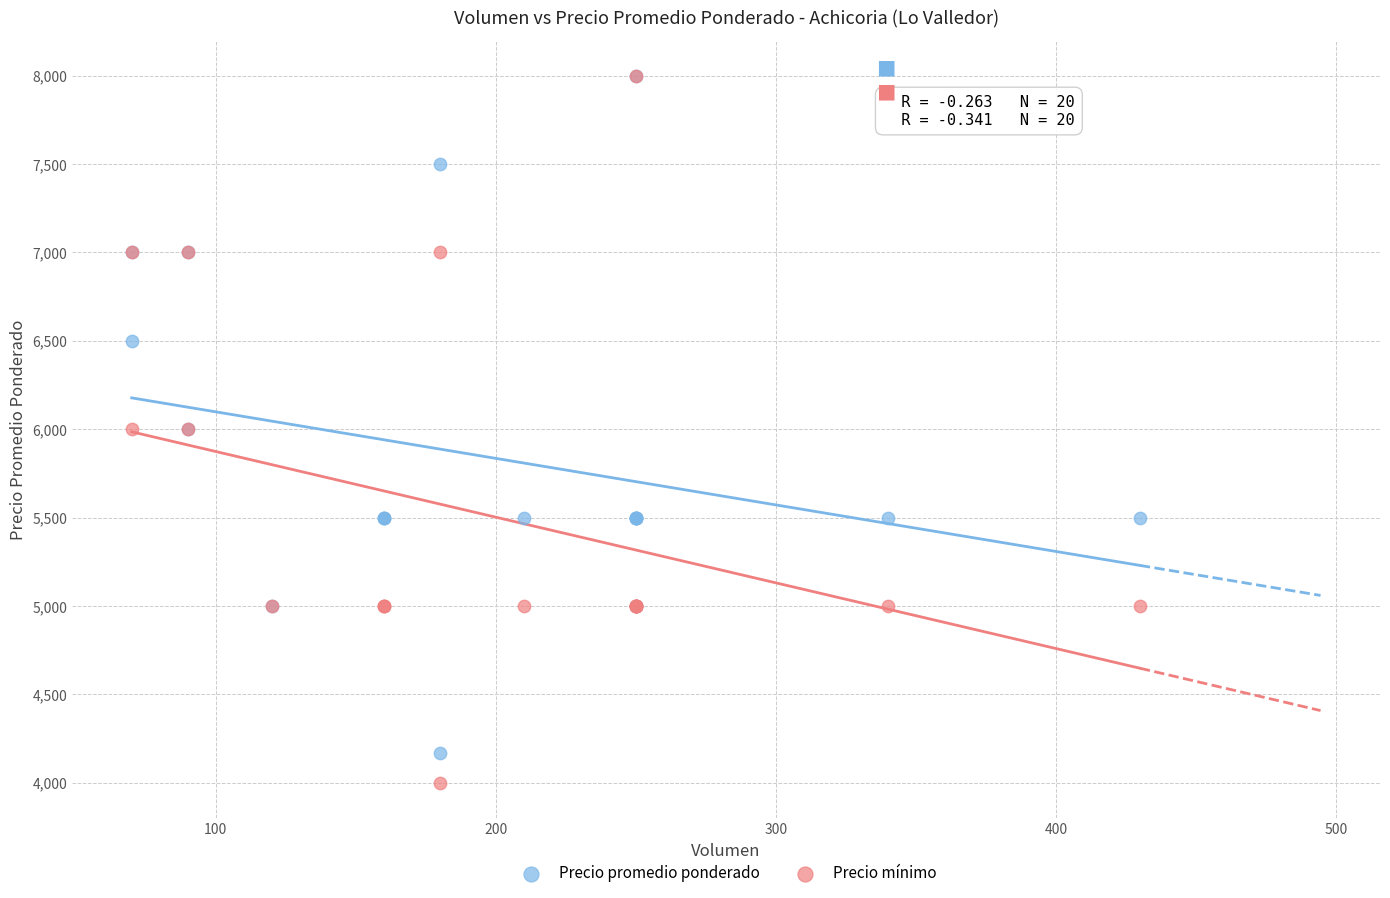

Which series reaches the minimum Y coordinate?

Precio mínimo